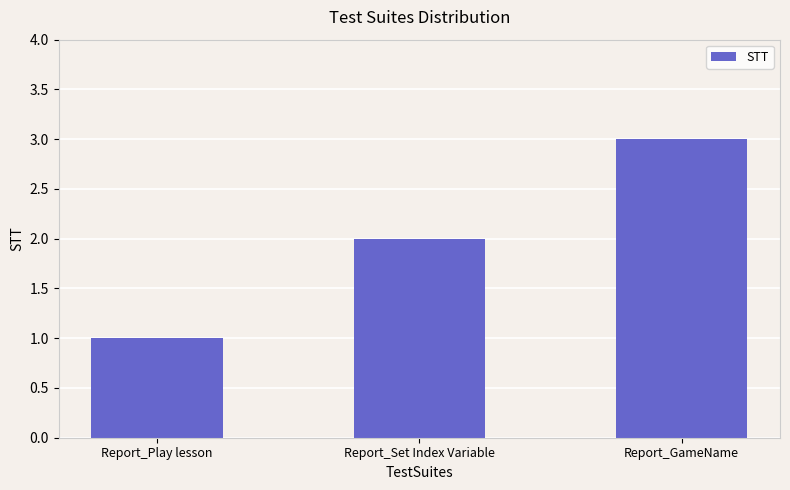

Which label corresponds to the largest value in the chart?

Report_GameName